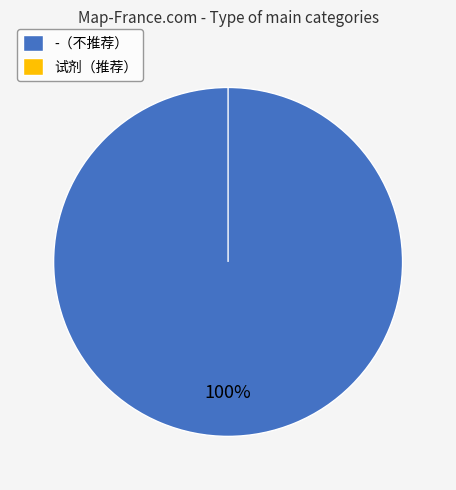

To the nearest percent, what is the average slice percentage?

50%